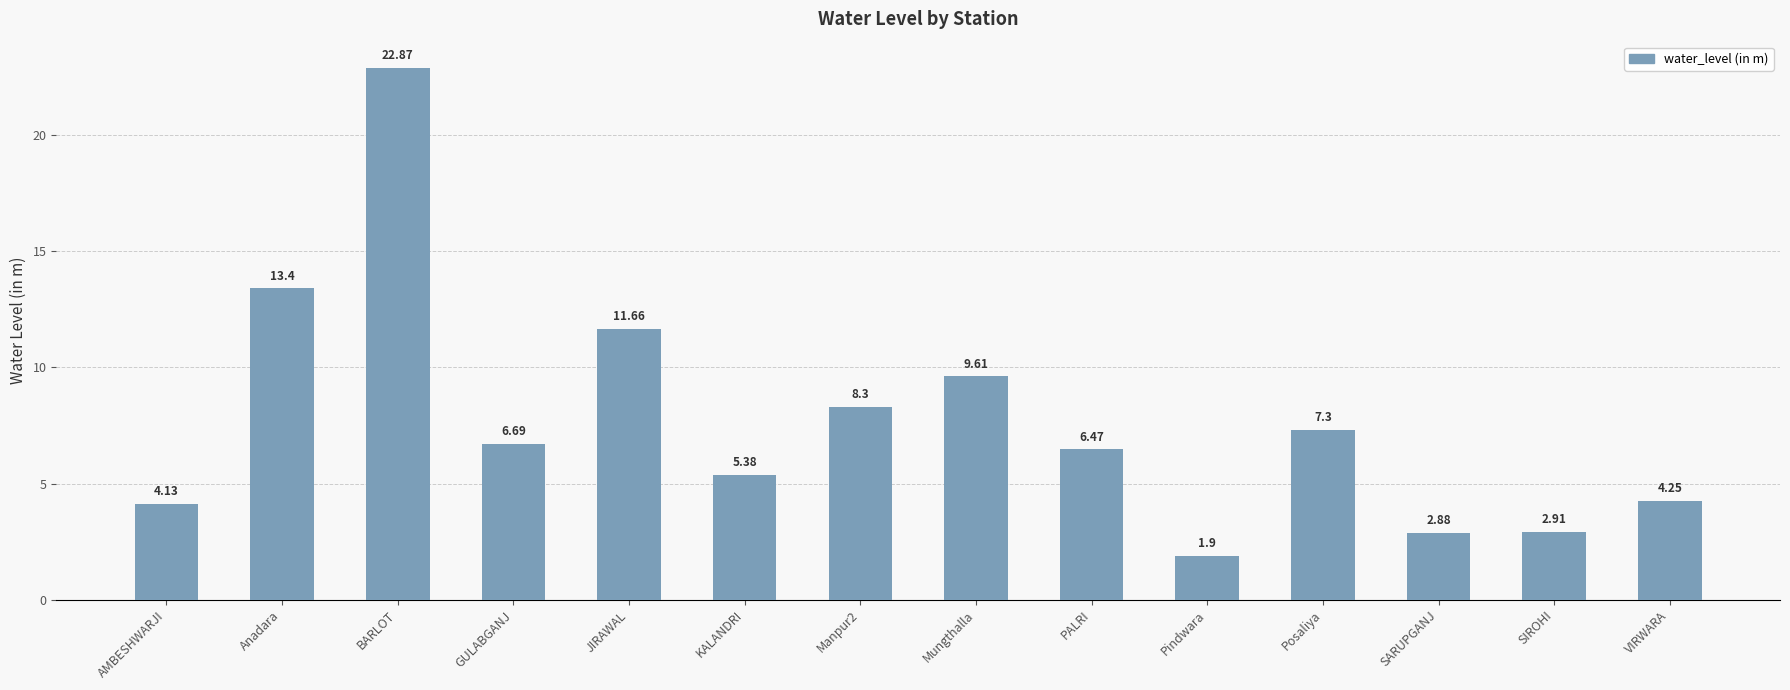

At which category does the chart reach its minimum across all series?

Pindwara